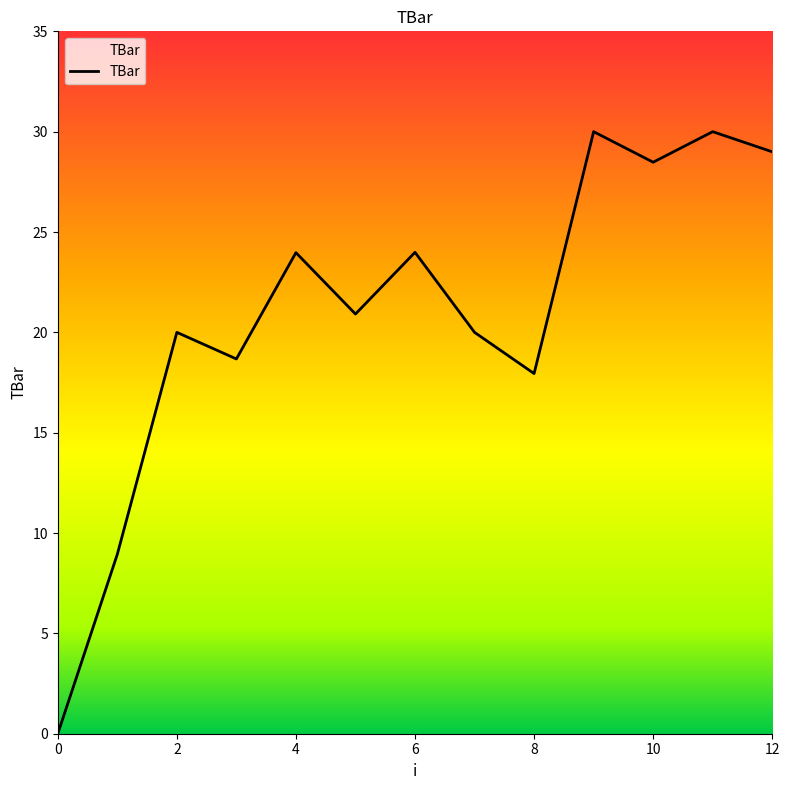

What is the difference between the maximum and minimum values?

30.0